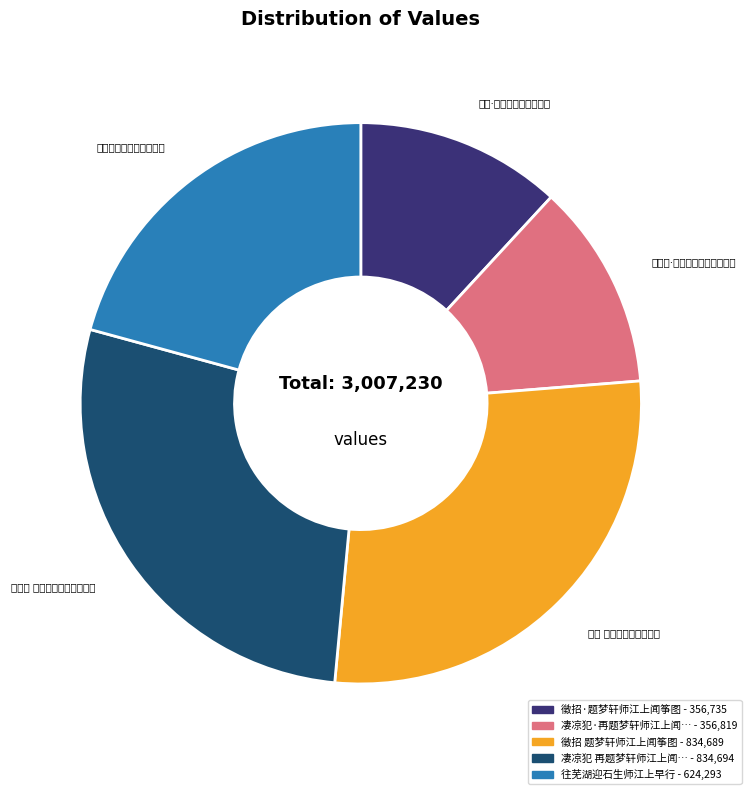

Is there any slice that represents more than half of the pie?

No